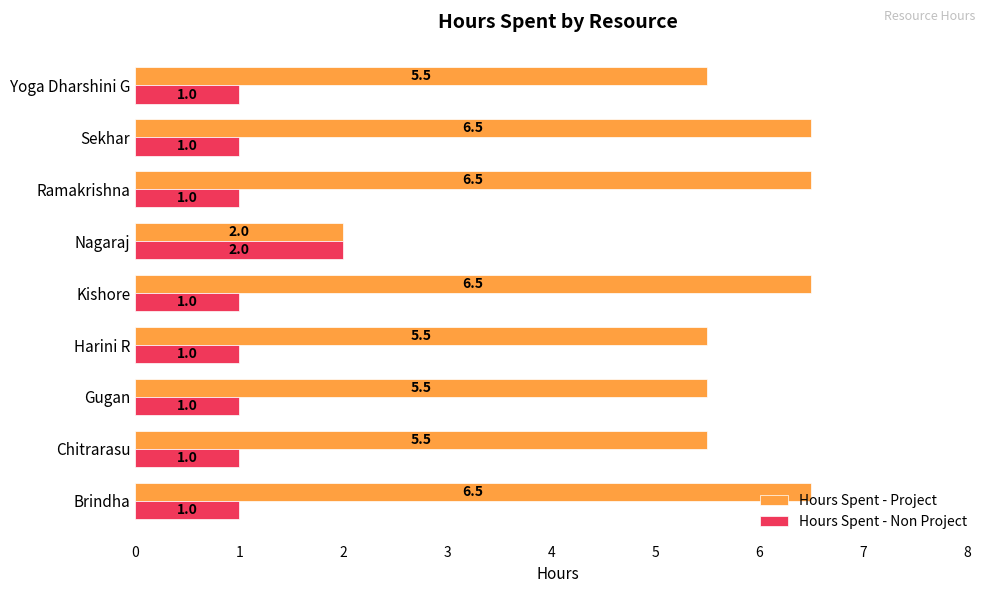

How many distinct data groups are displayed?

2